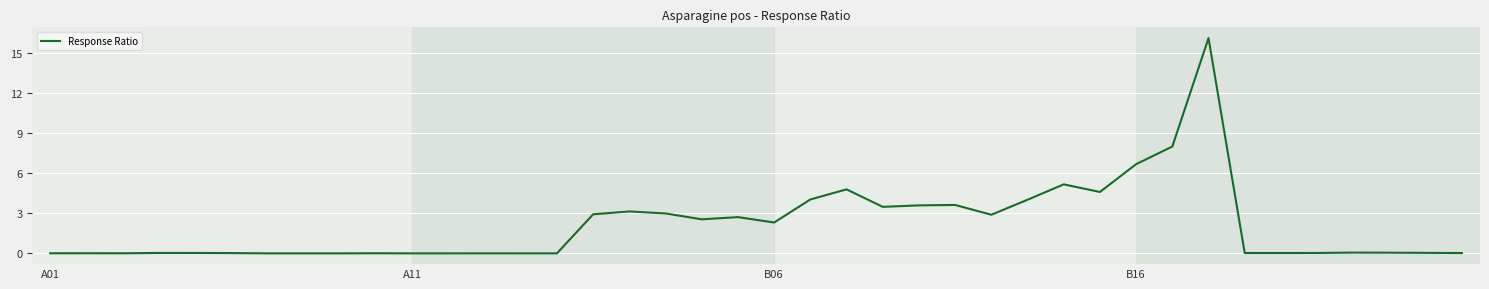

What is the difference between the maximum and minimum values?

16.1